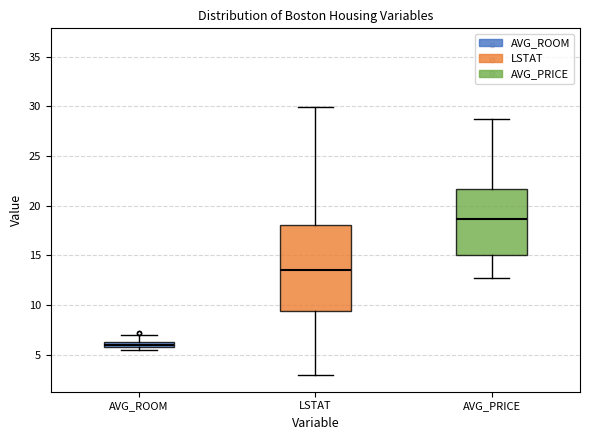

Which box has the lowest median line?

AVG_ROOM